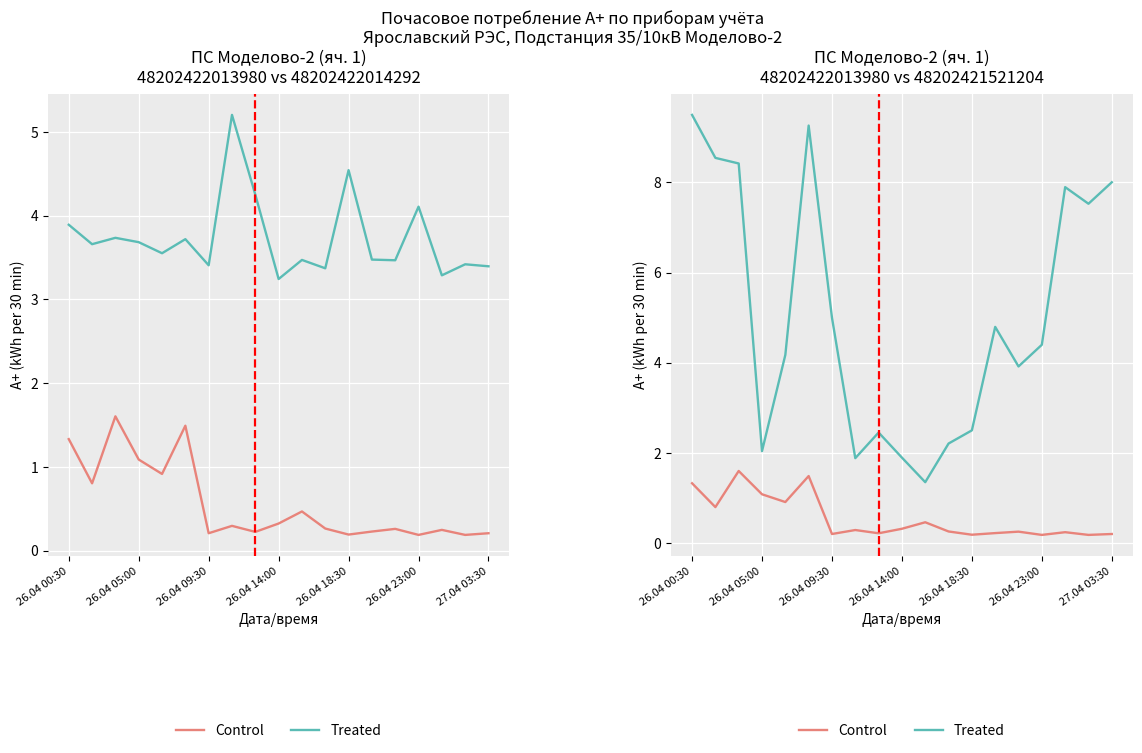

True or false: Treated has a value of 2.2 at 11.

True